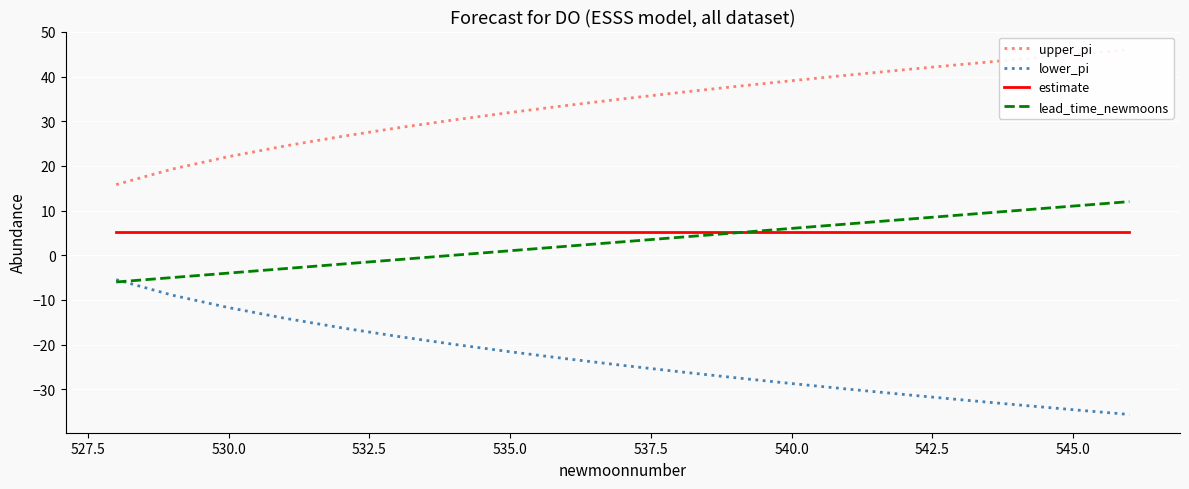

True or false: estimate has a value of 5.2 at 535.0.

True